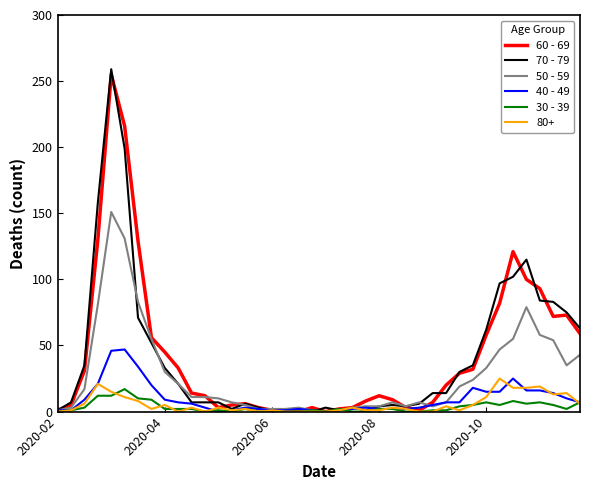

What is the maximum value shown in the chart?

259